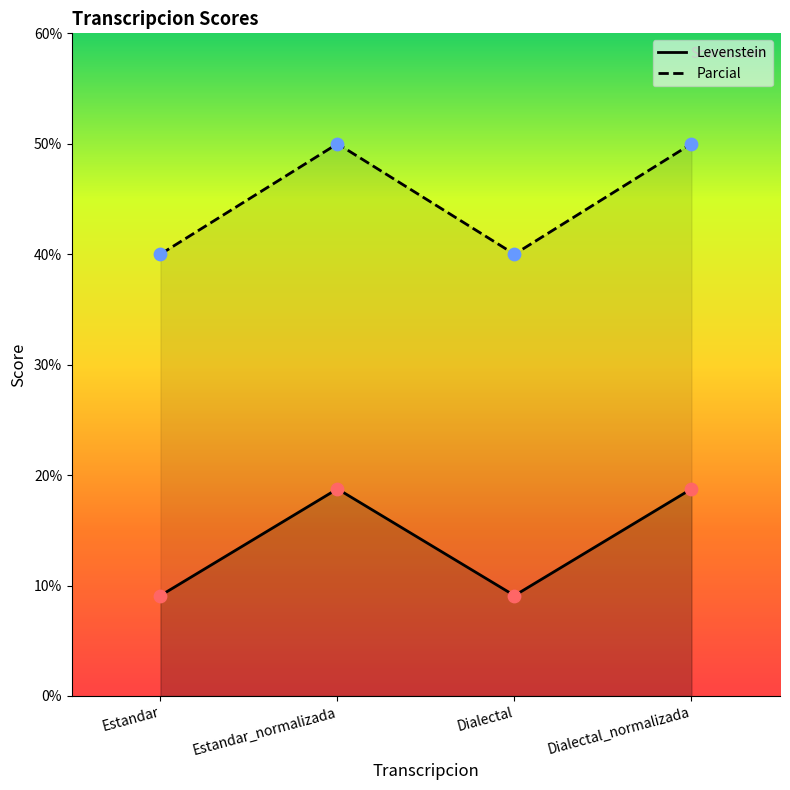

What is the total value across all series at Dialectal_normalizada?

68.8